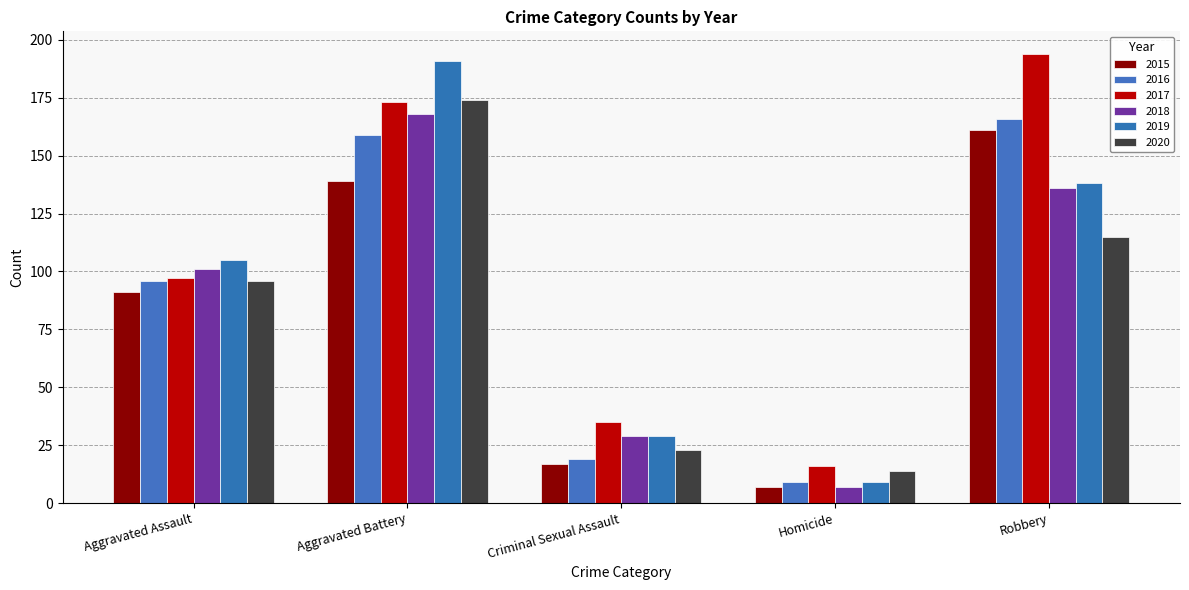

What is the lowest value of the 2016 series?

9